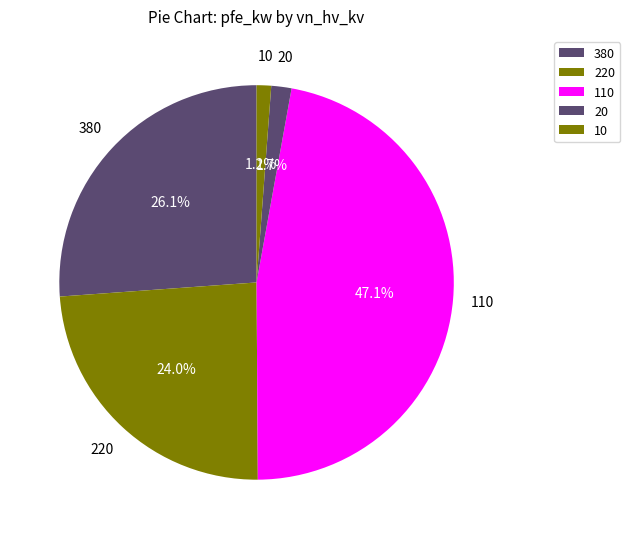

To the nearest percent, what percentage of the pie is 380?

26%